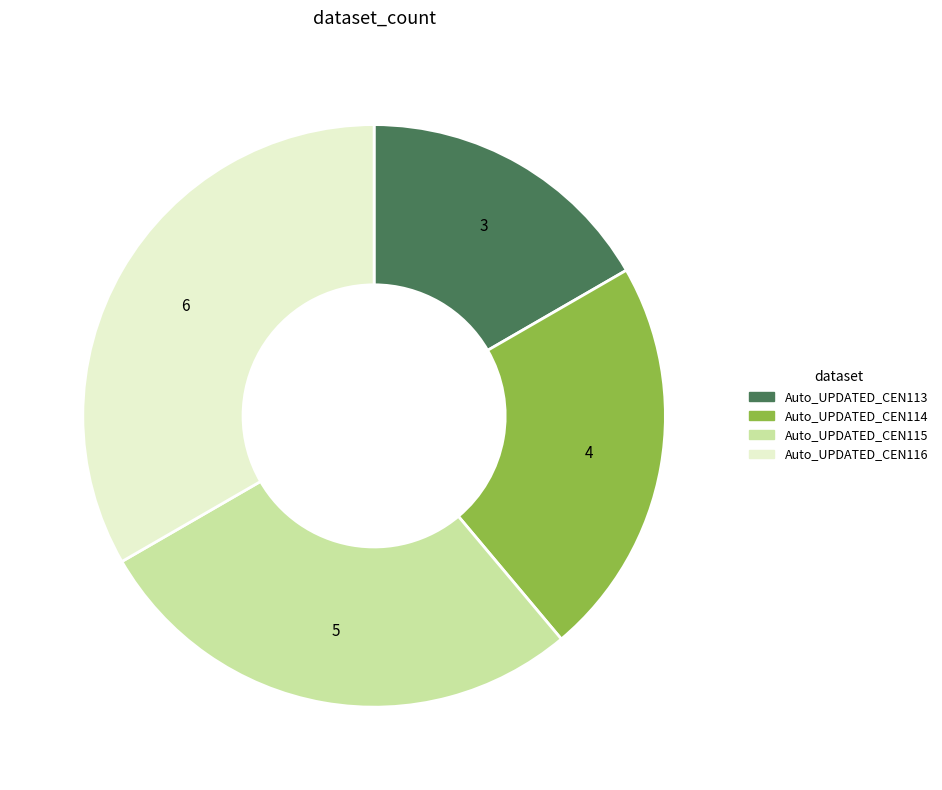

How many slices are in this pie chart?

4